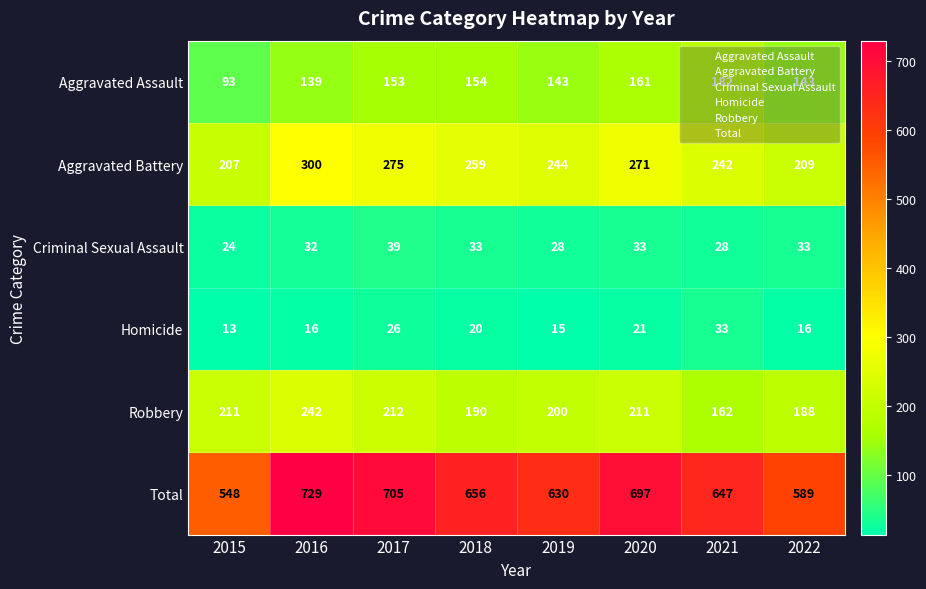

What is the average value of the Total series?

650